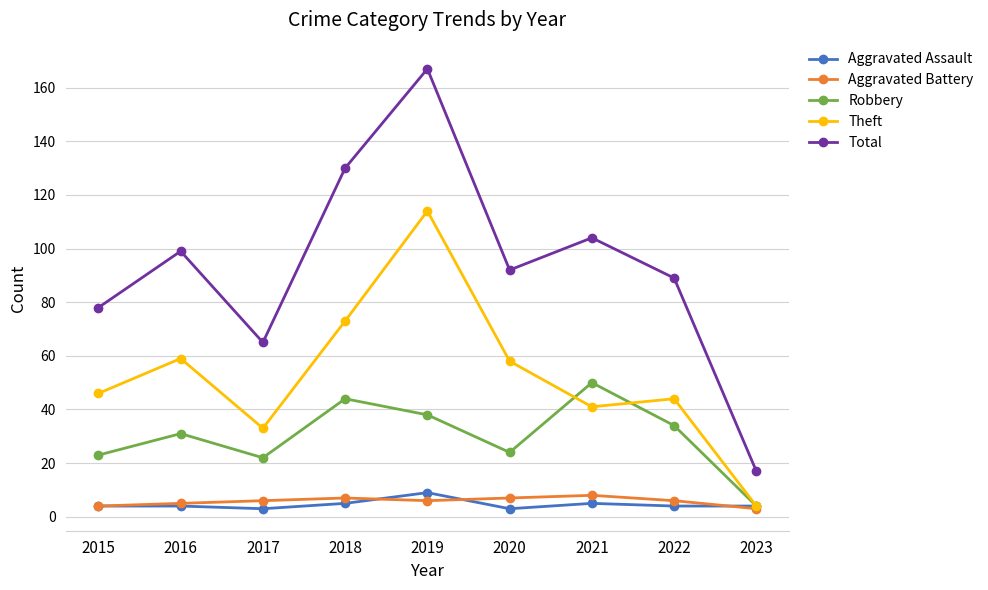

True or false: Theft has a value of 59 at 2016.

True